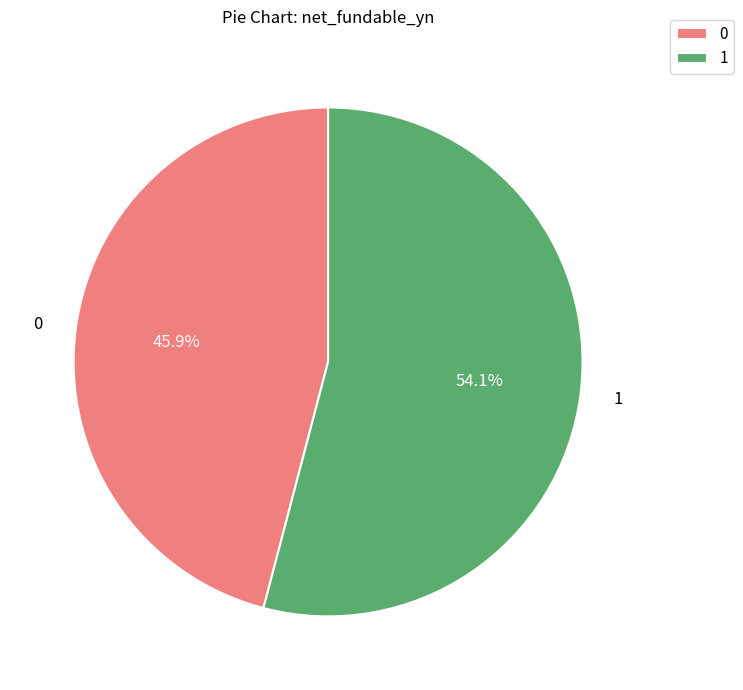

Rank the categories by value from highest to lowest.

1, 0